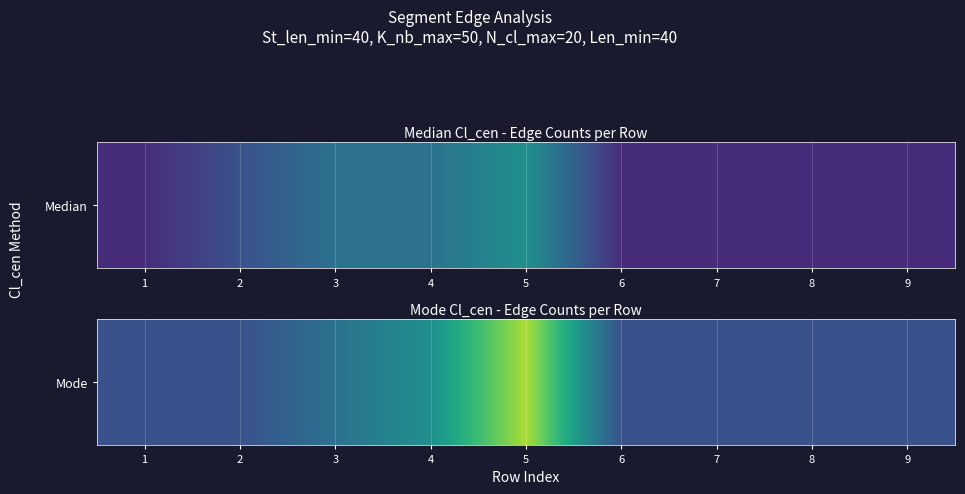

How many values are between 4 and 5?

7